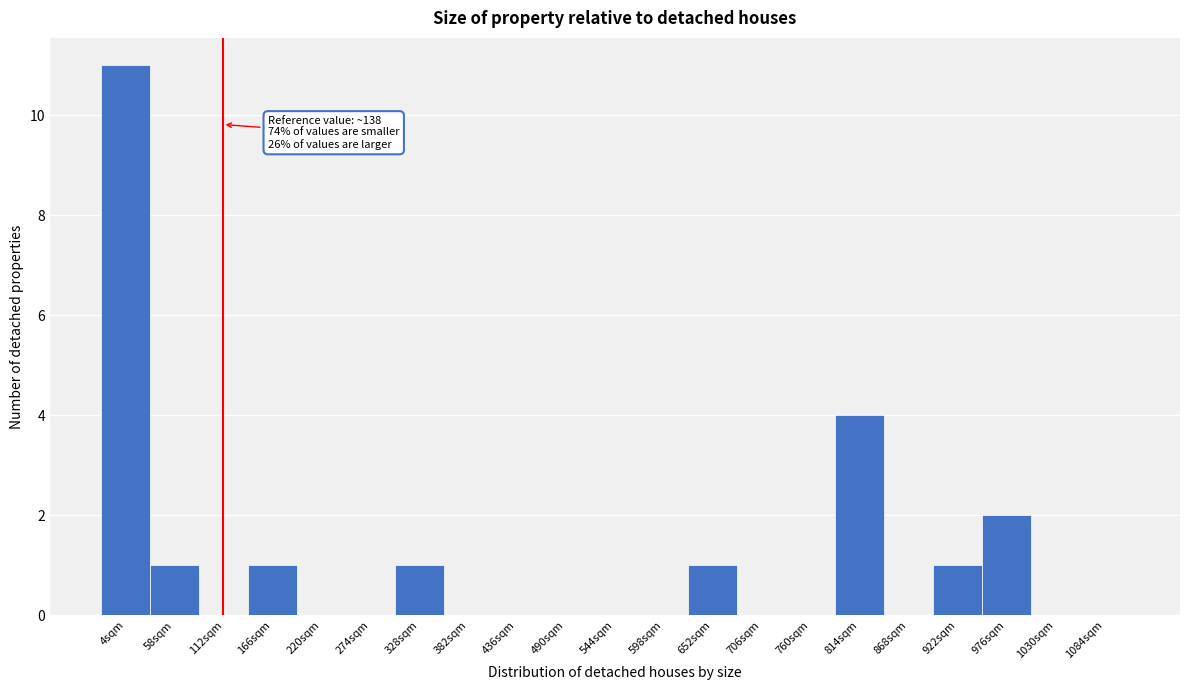

Reading left to right, transcribe all the data shown in this chart.

4sqm=11	58sqm=1	112sqm=0	166sqm=1	220sqm=0	274sqm=0	328sqm=1	382sqm=0	436sqm=0	490sqm=0	544sqm=0	598sqm=0	652sqm=1	706sqm=0	760sqm=0	814sqm=4	868sqm=0	922sqm=1	976sqm=2	1030sqm=0	1084sqm=0